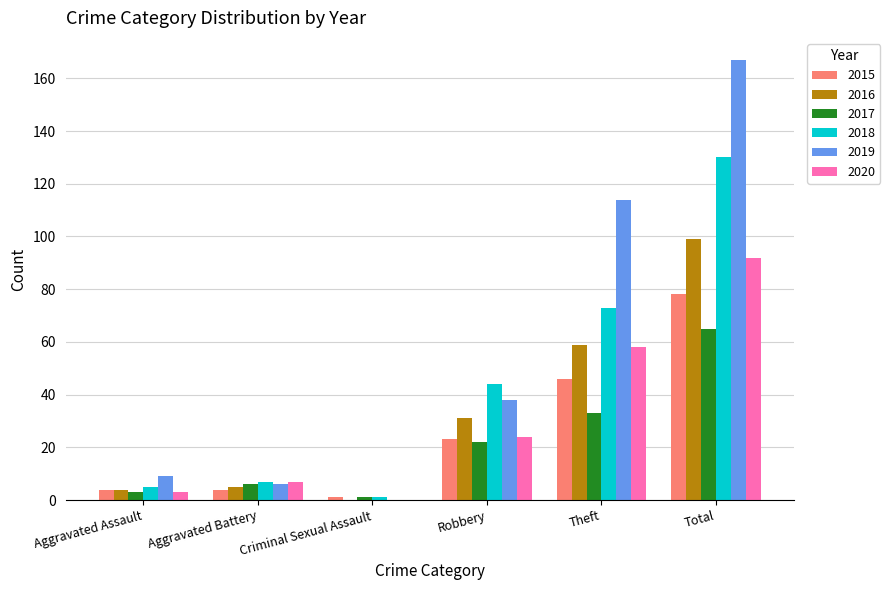

How many groups of bars are there?

6